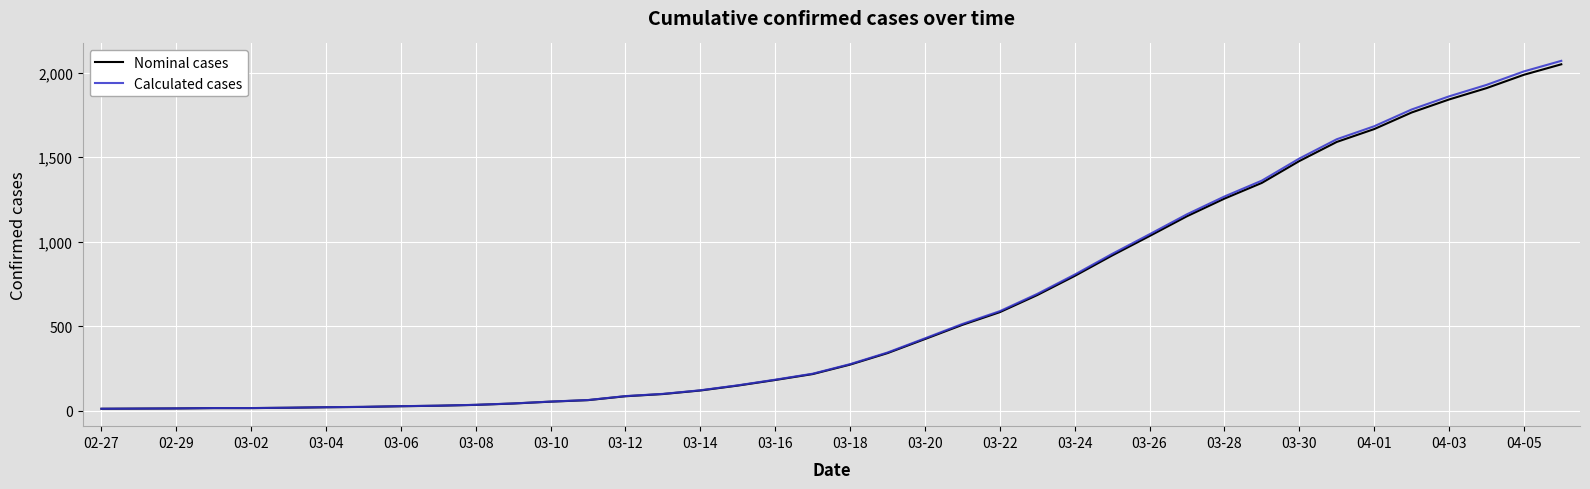

Is this an area chart (filled region under the line)?

No